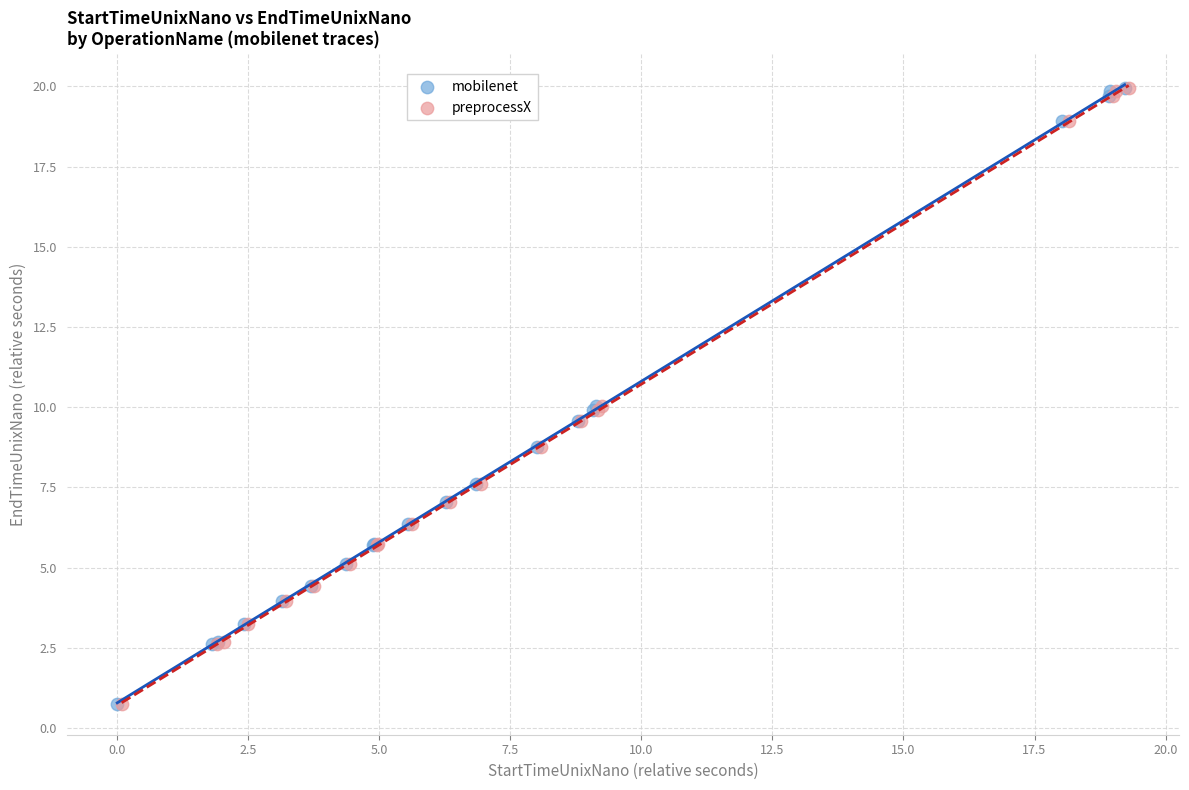

What are all the series names shown in the legend?

mobilenet, preprocessX